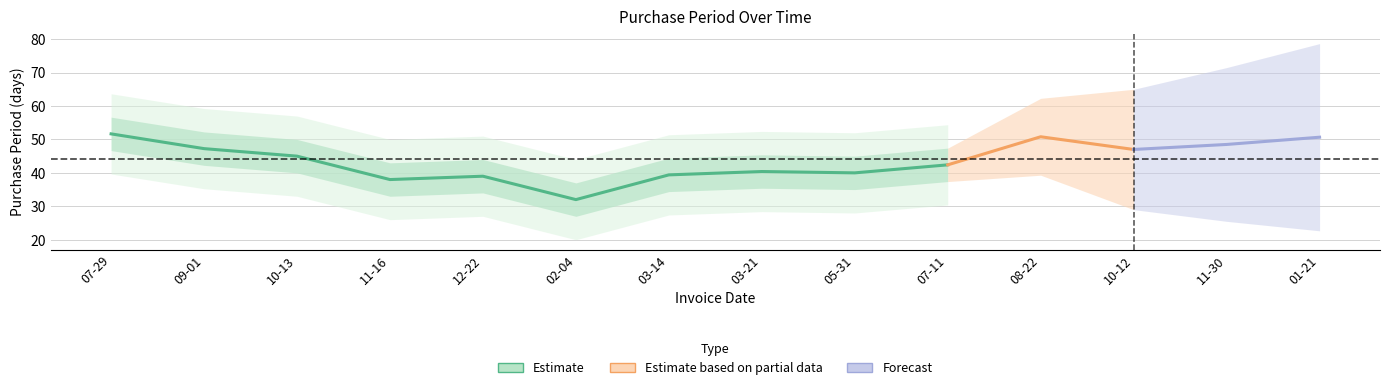

What position from the left is 2016-11-30?

13